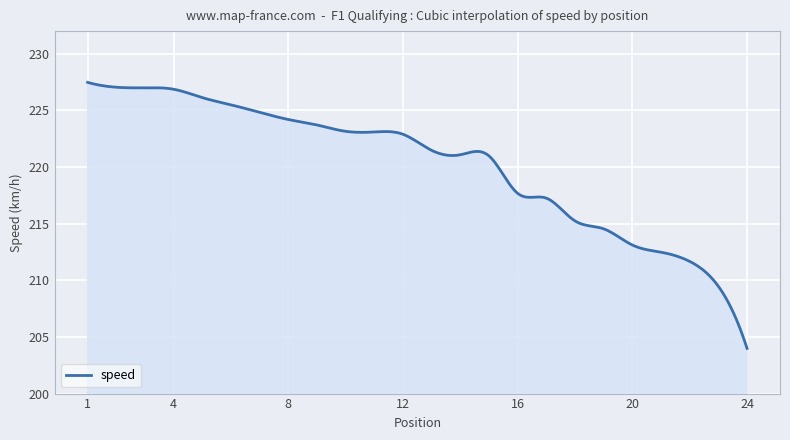

Is this an area chart (filled region under the line)?

Yes